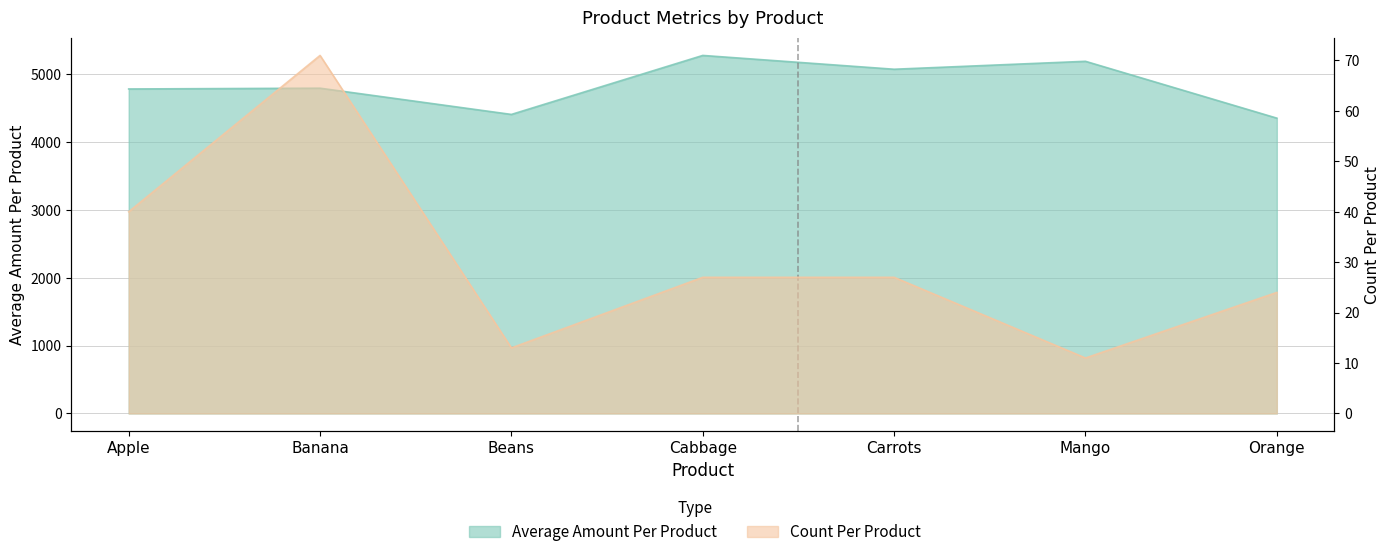

Reading right to left, transcribe all the data shown in this chart.

Average Amount Per Product: 4351.6	5189.0	5072.0	5275.5	4406.2	4792.9	4781.4
Count Per Product: 24.0	11.0	27.0	27.0	13.0	71.0	40.0